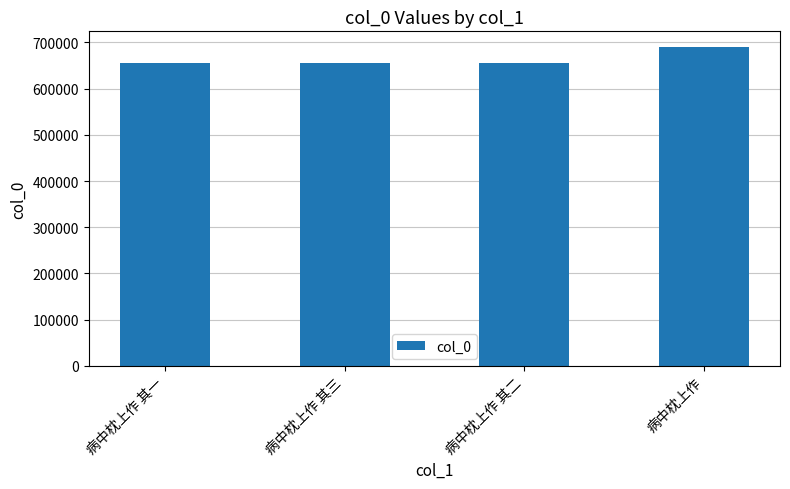

What is the change in value from 病中枕上作 其三 to 病中枕上作?

+33933